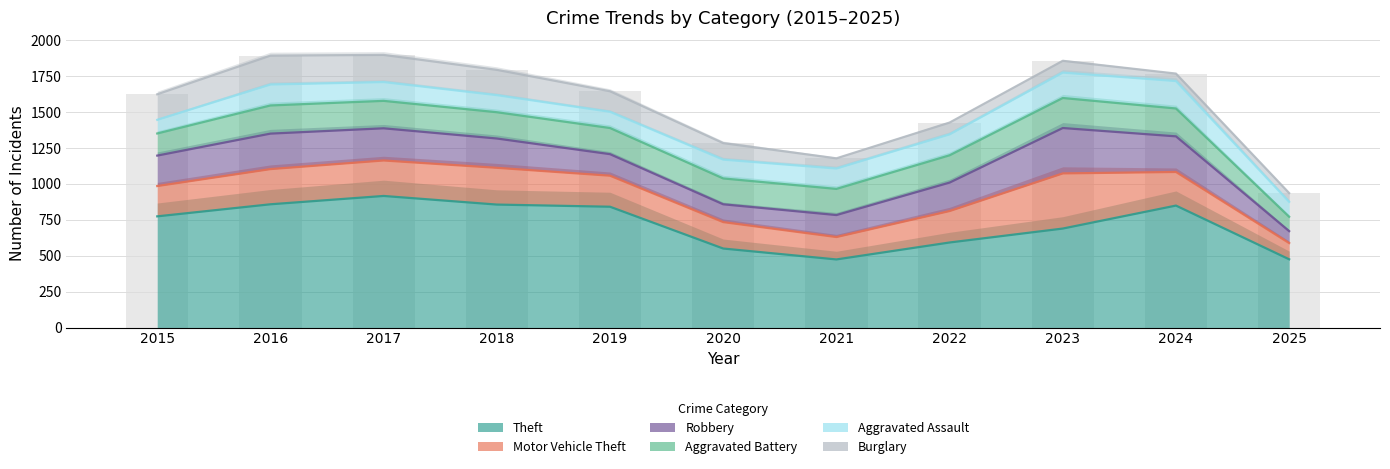

Between 2016 and 2023, which is larger?

2016